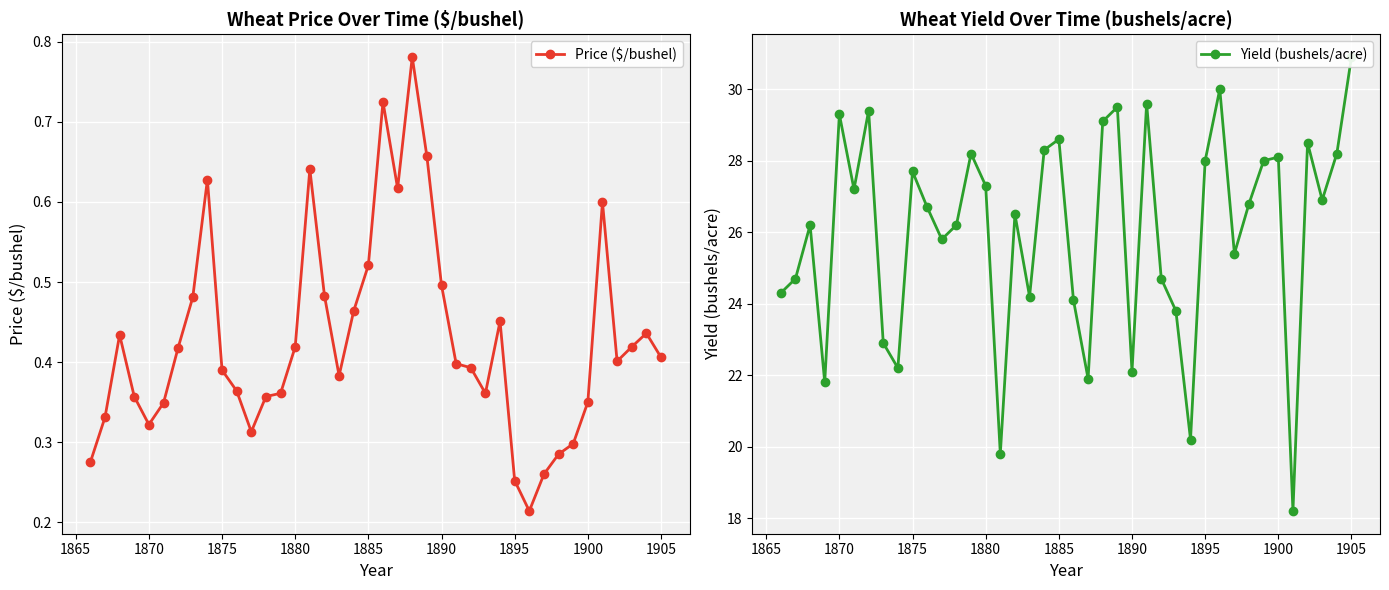

Reading right to left, list all the values displayed in this chart.

Price ($/bushel): 0.4	0.4	0.4	0.4	0.6	0.3	0.3	0.3	0.3	0.2	0.3	0.5	0.4	0.4	0.4	0.5	0.7	0.8	0.6	0.7	0.5	0.5	0.4	0.5	0.6	0.4	0.4	0.4	0.3	0.4	0.4	0.6	0.5	0.4	0.3	0.3	0.4	0.4	0.3	0.3
Yield (bushels/acre): 30.9	28.2	26.9	28.5	18.2	28.1	28.0	26.8	25.4	30.0	28.0	20.2	23.8	24.7	29.6	22.1	29.5	29.1	21.9	24.1	28.6	28.3	24.2	26.5	19.8	27.3	28.2	26.2	25.8	26.7	27.7	22.2	22.9	29.4	27.2	29.3	21.8	26.2	24.7	24.3